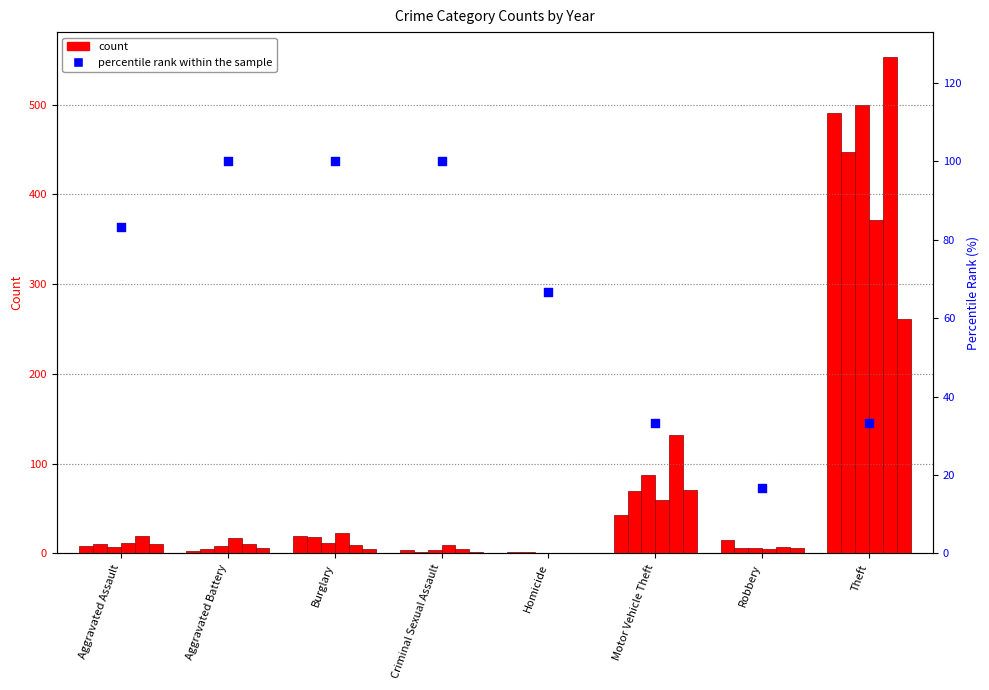

What is the ratio of the value at Motor Vehicle Theft to the value at Criminal Sexual Assault?

0.3